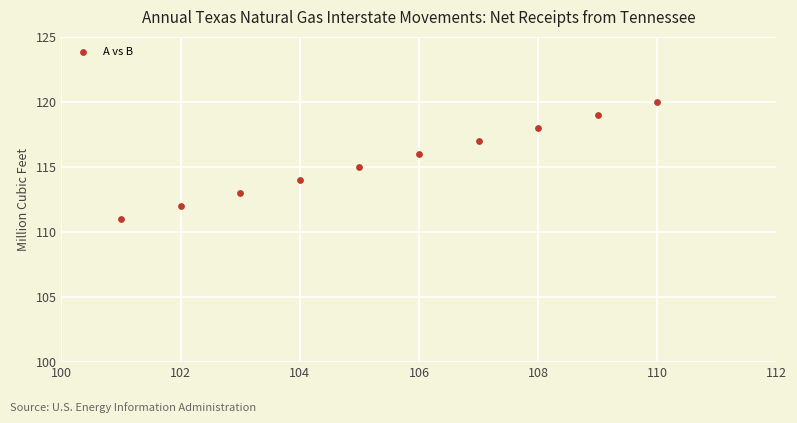

What is the average X value?

106